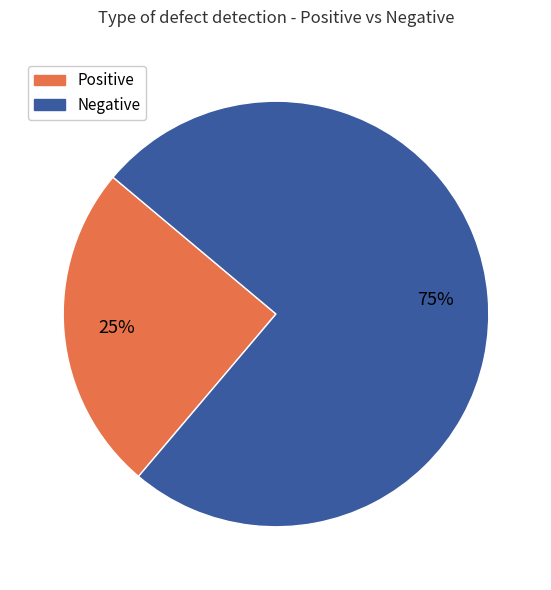

To the nearest percent, what is the difference between the largest and smallest slice percentages?

50%